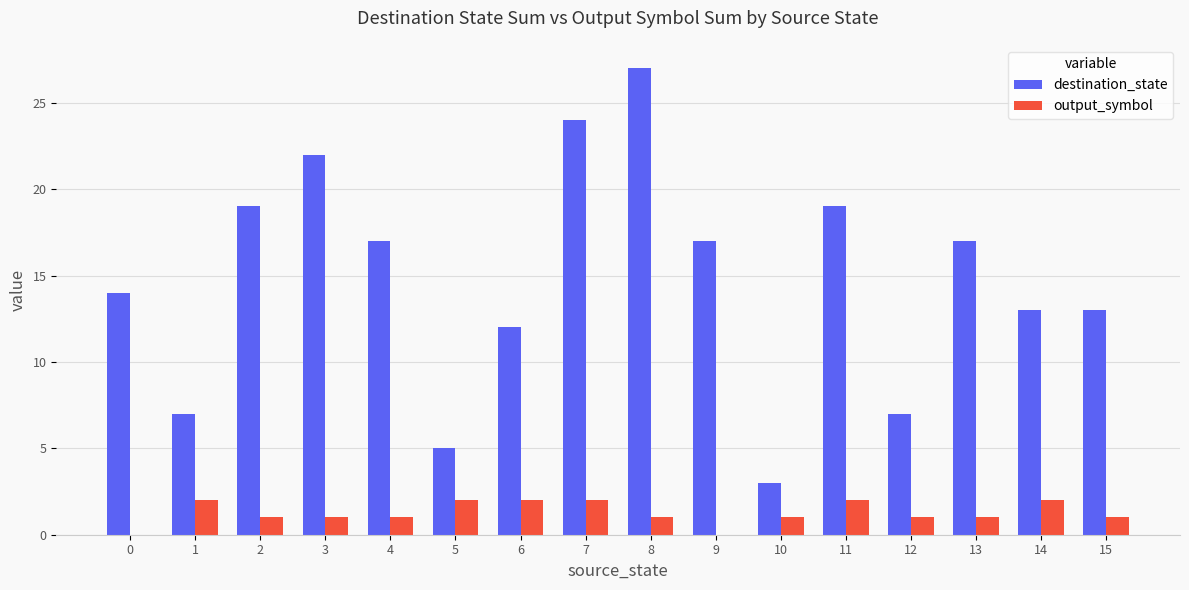

Count the number of data series in this chart.

2